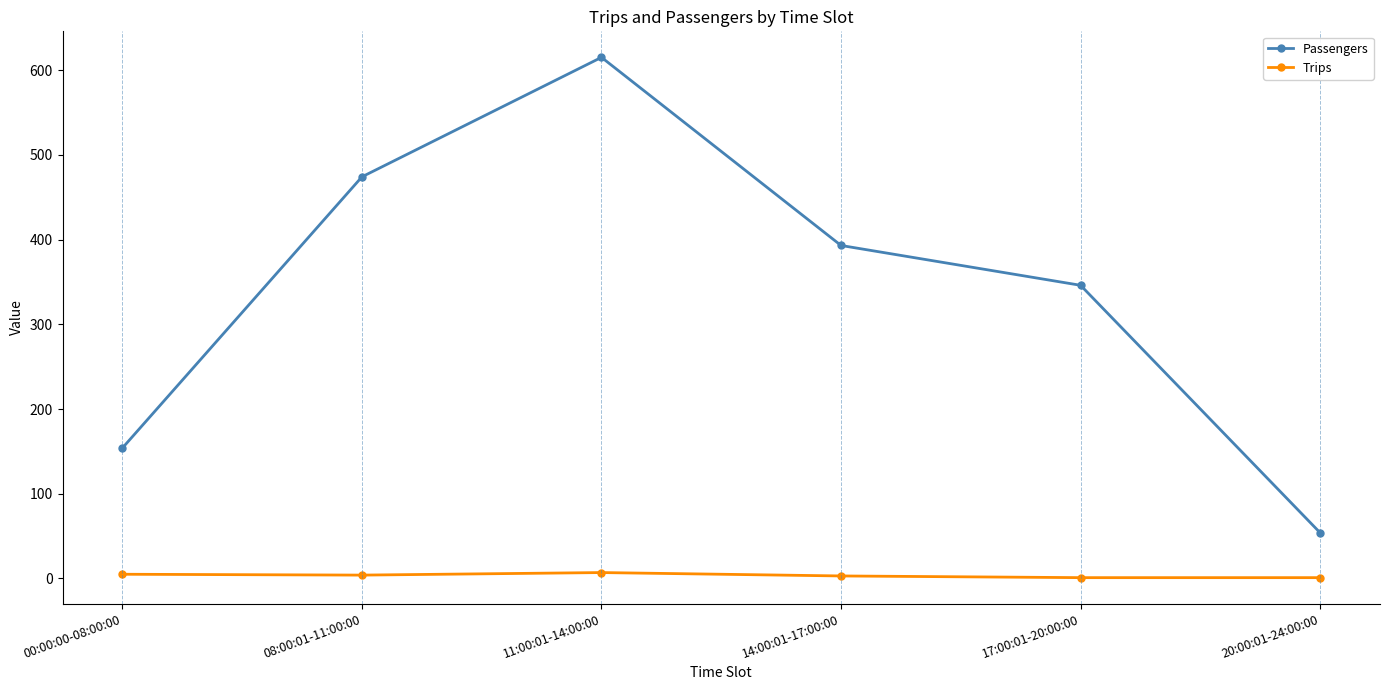

What is the value of the Trips point at the 1st from the left?

5